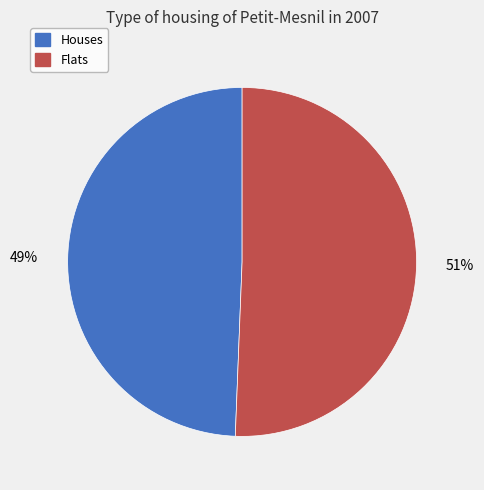

Do Flats and Houses together represent more than half of the pie?

Yes